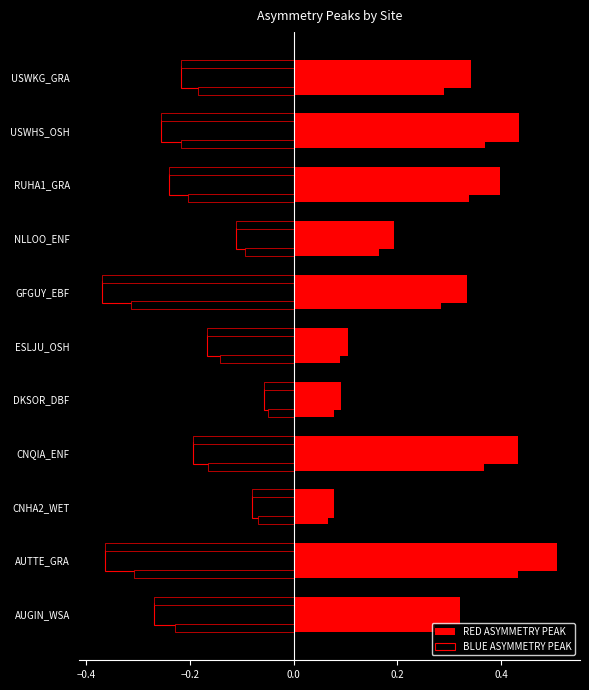

How many bars are there in each group?

2